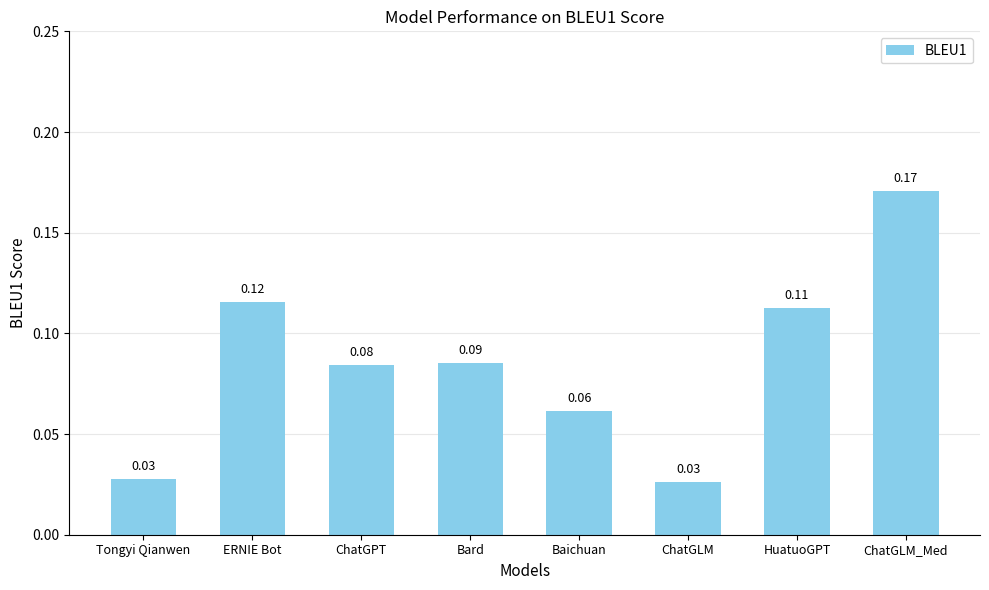

Are the bars grouped side by side (vs. stacked)?

No